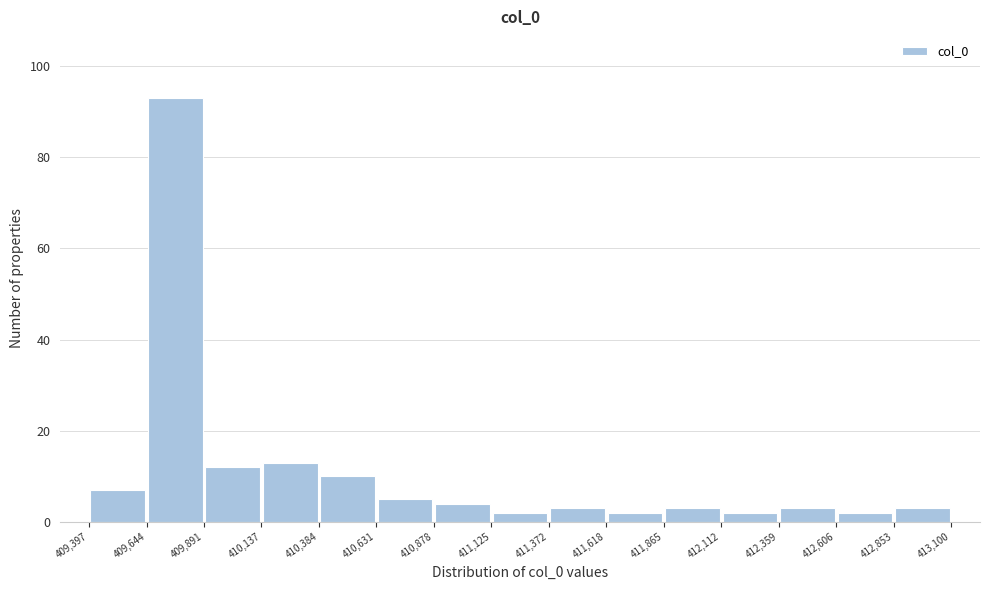

Over which range of the x-axis is the bar tallest?

409,644 to 409,891